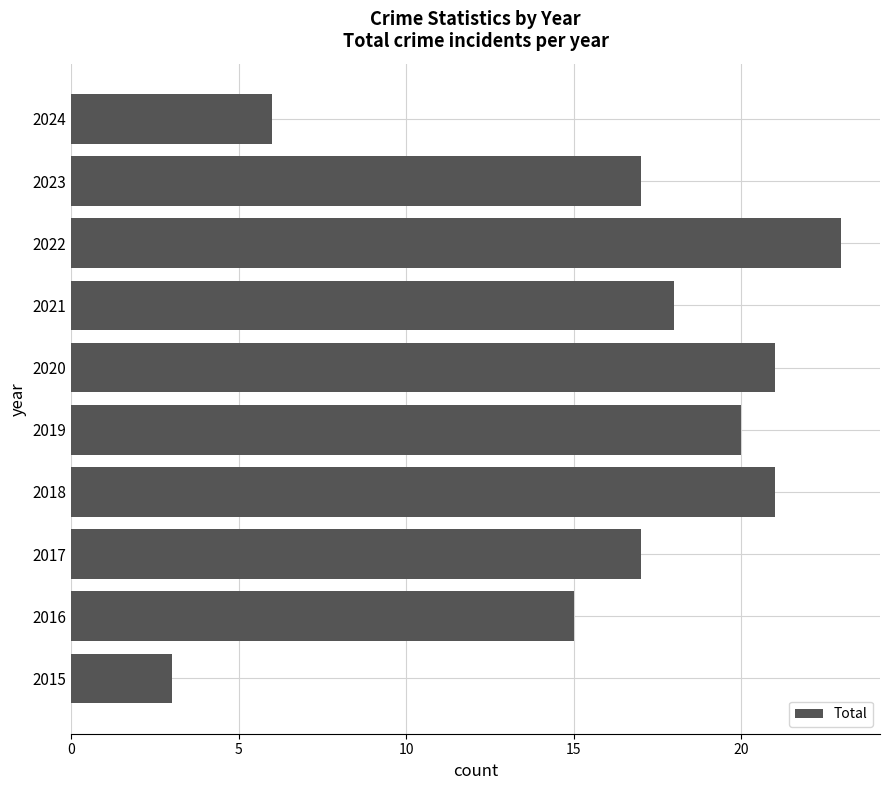

How many series are shown in this chart?

1